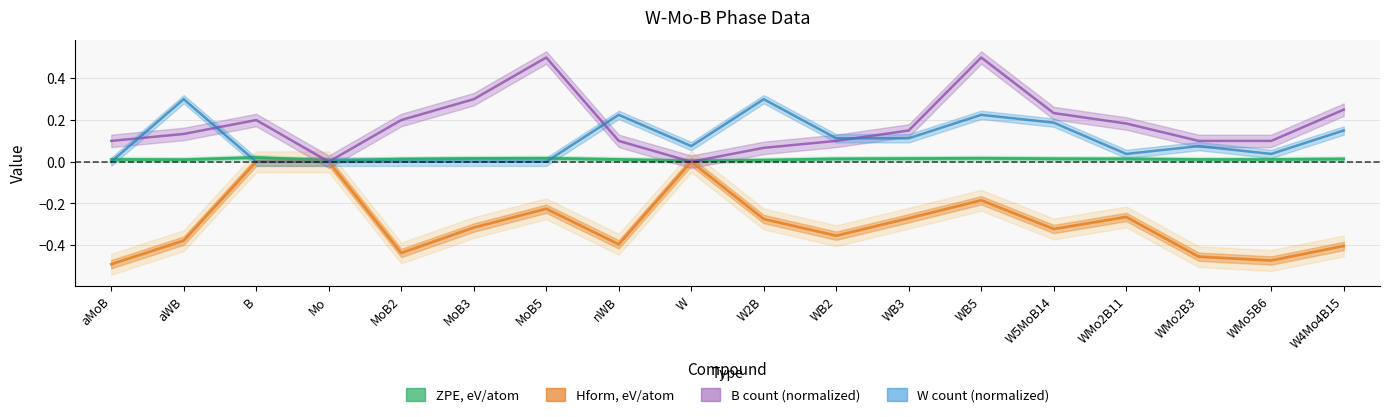

Which series changed the most between WB2 and WMo2B3?

Hform, eV/atom